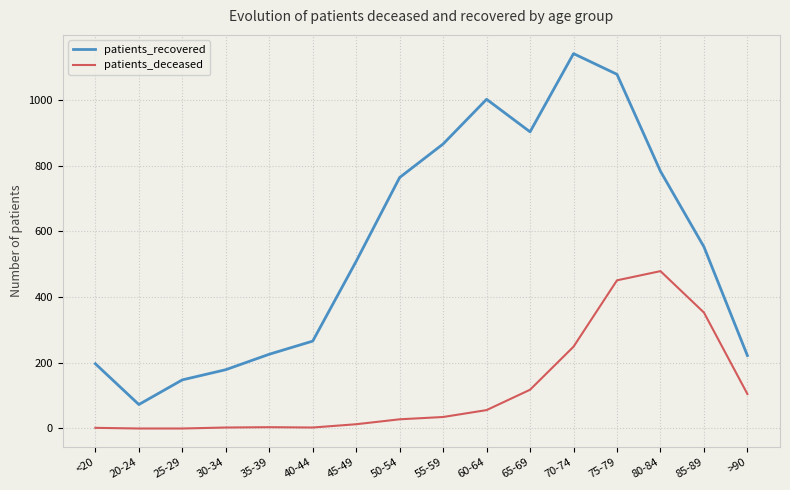

Which category has the highest value across all series?

70-74